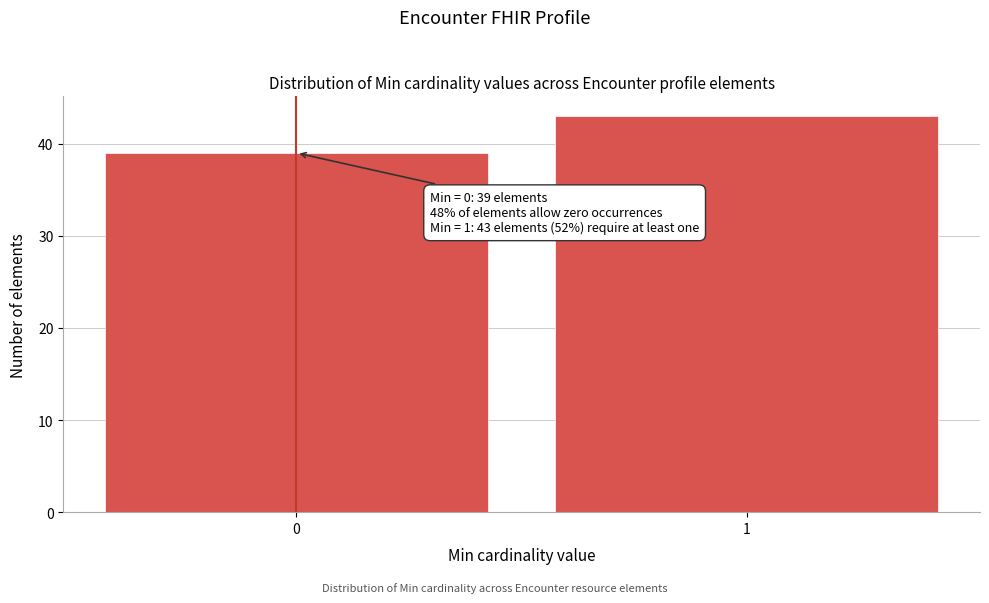

Reading right to left, extract all data points from this chart.

1=43	0=39